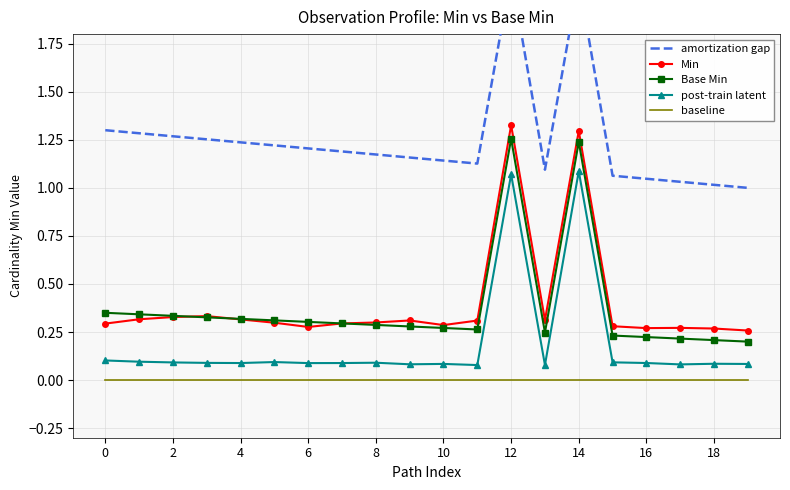

At how many categories does at least one series exceed 0?

20